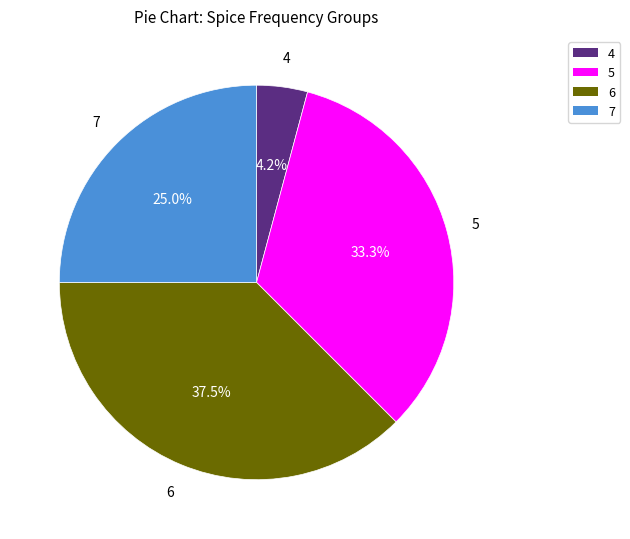

To the nearest percent, what is the difference between the largest and smallest slice percentages?

33%